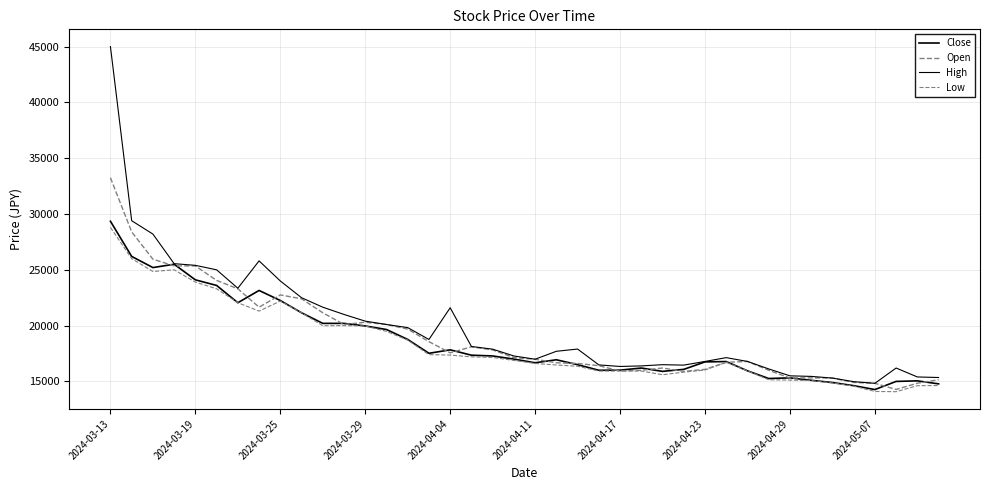

How many interior local peaks does the Low series have?

4